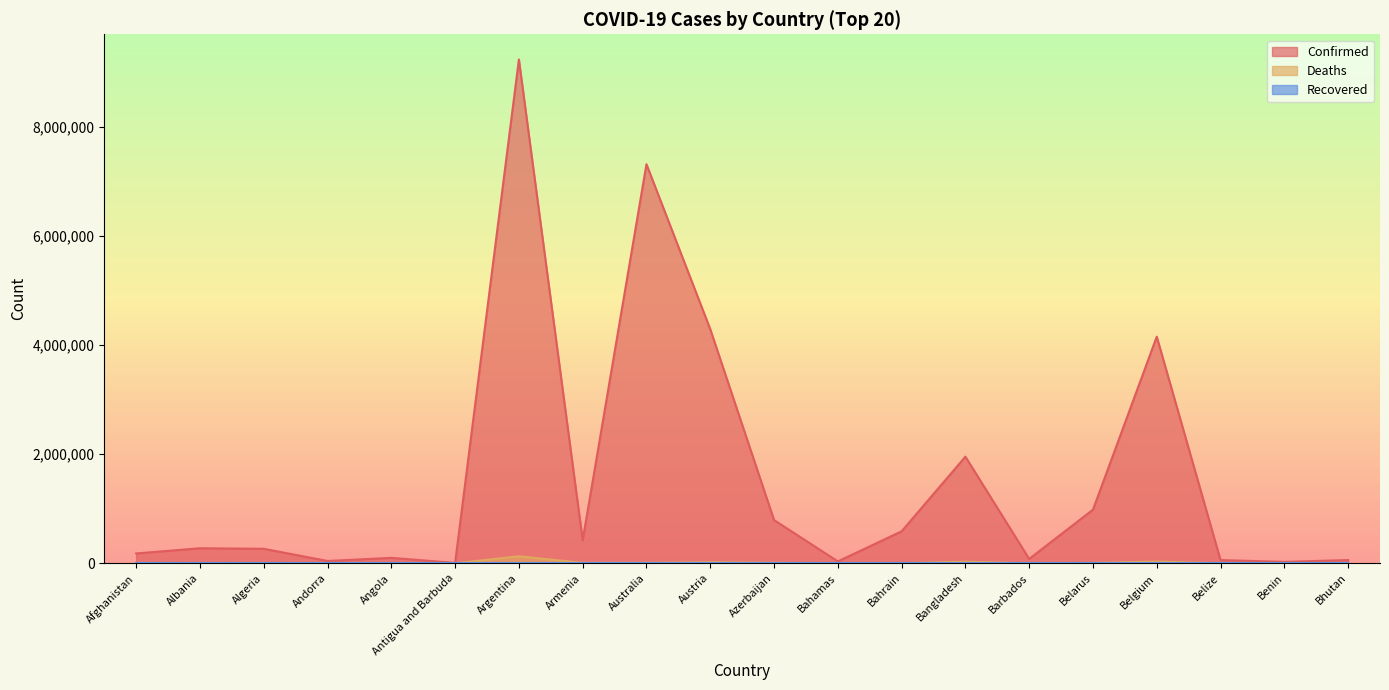

Which series has the largest range (max minus min)?

Confirmed